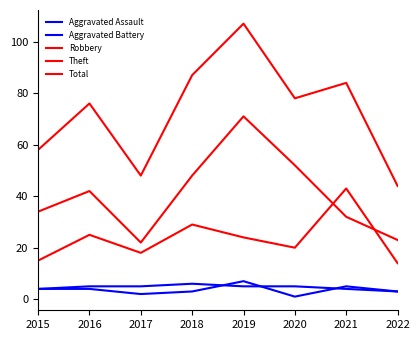

How many lines are shown in the chart?

5